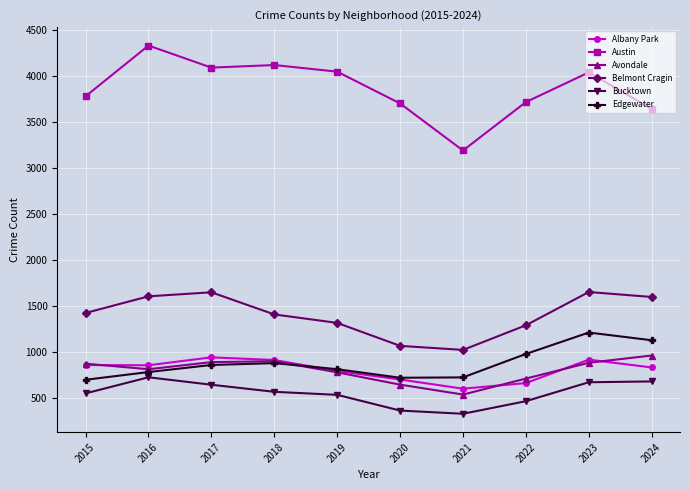

True or false: Austin has more than 0 interior local peaks.

True